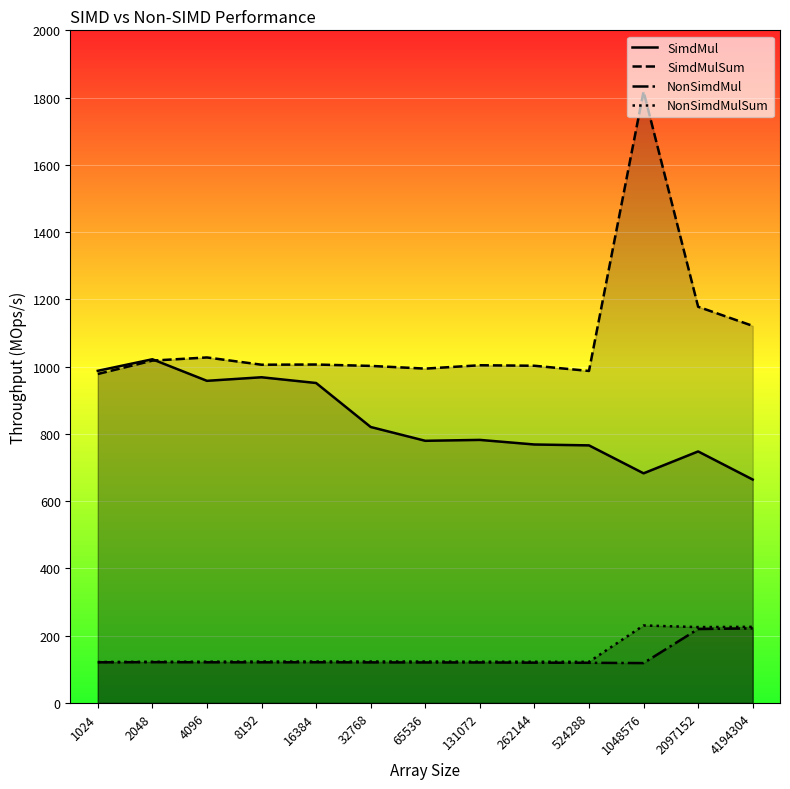

What is the difference between the maximum and minimum values in the NonSimdMulSum series?

108.6